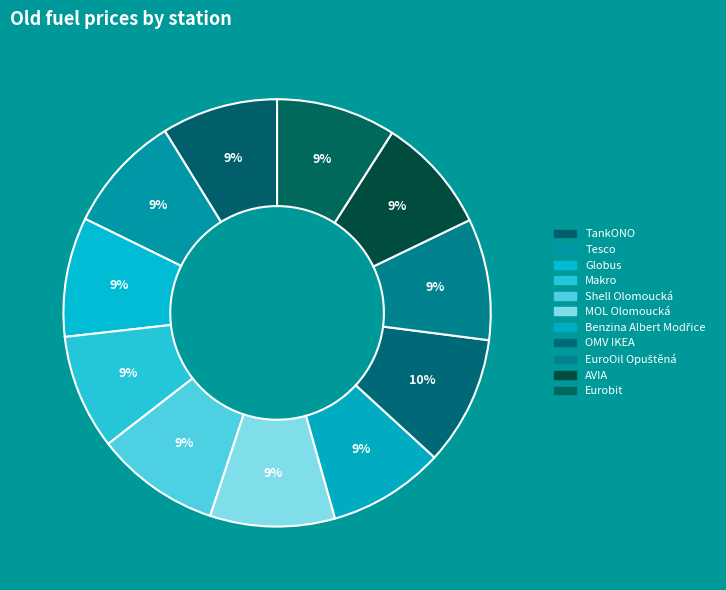

Count the number of slices in the pie.

11